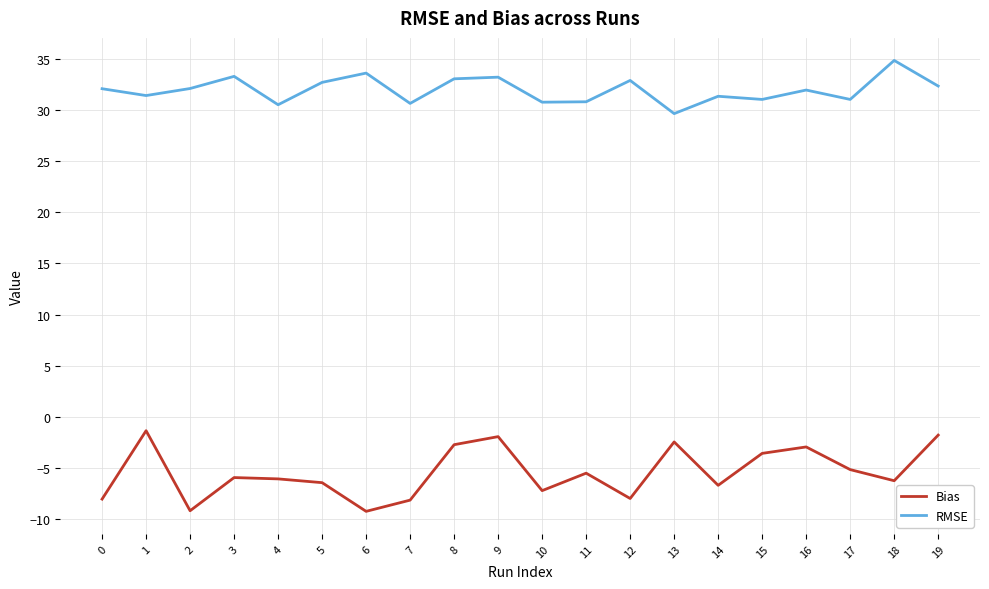

What are all the series names shown in the legend?

Bias, RMSE